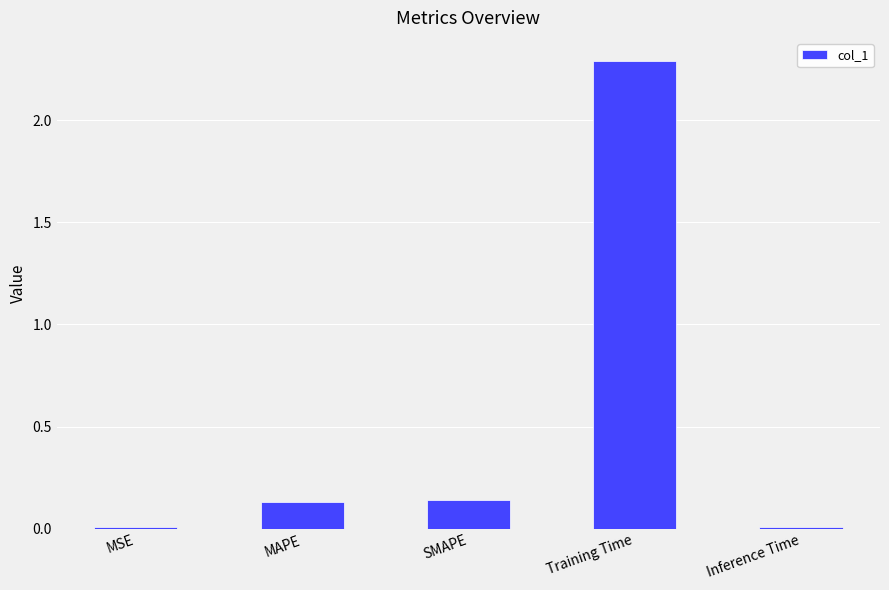

What position from the left is MSE?

1